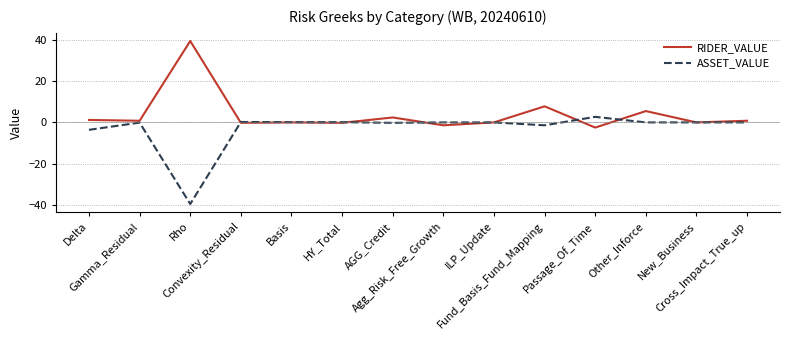

Which category has the lowest value across all series?

Rho